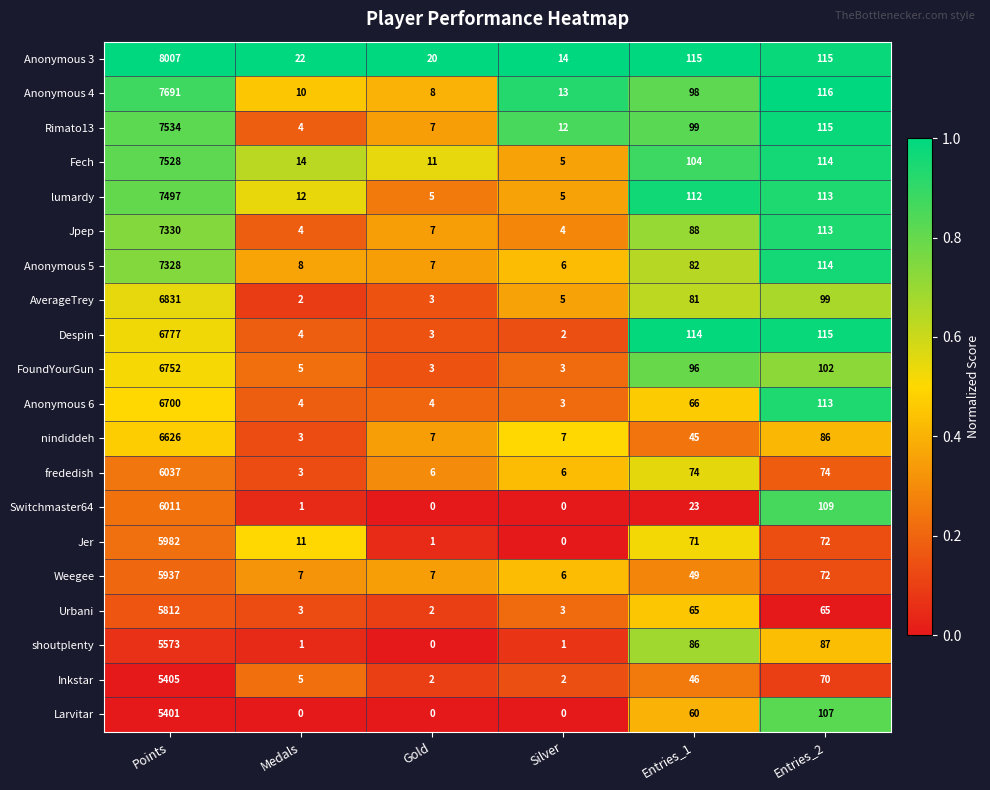

At which label does FoundYourGun first exceed 96?

Points